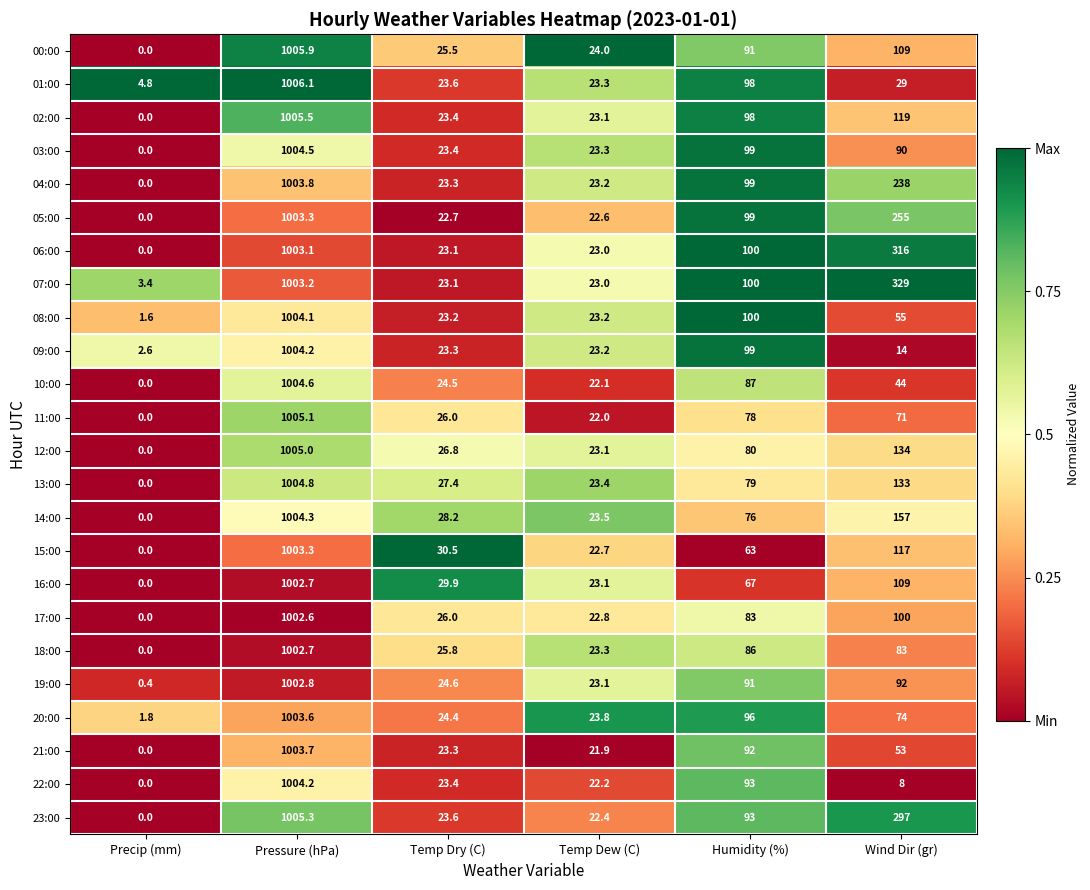

What is the approximate value of 12:00 at Pressure (hPa)?

1005.0